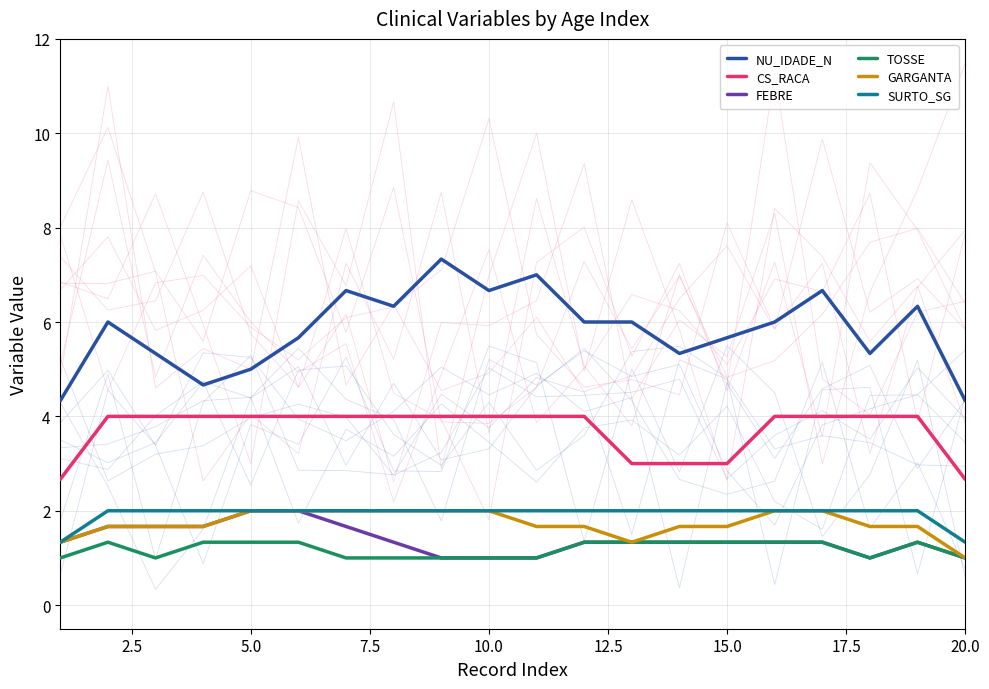

True or false: CS_RACA has more than 1 interior local peaks.

False